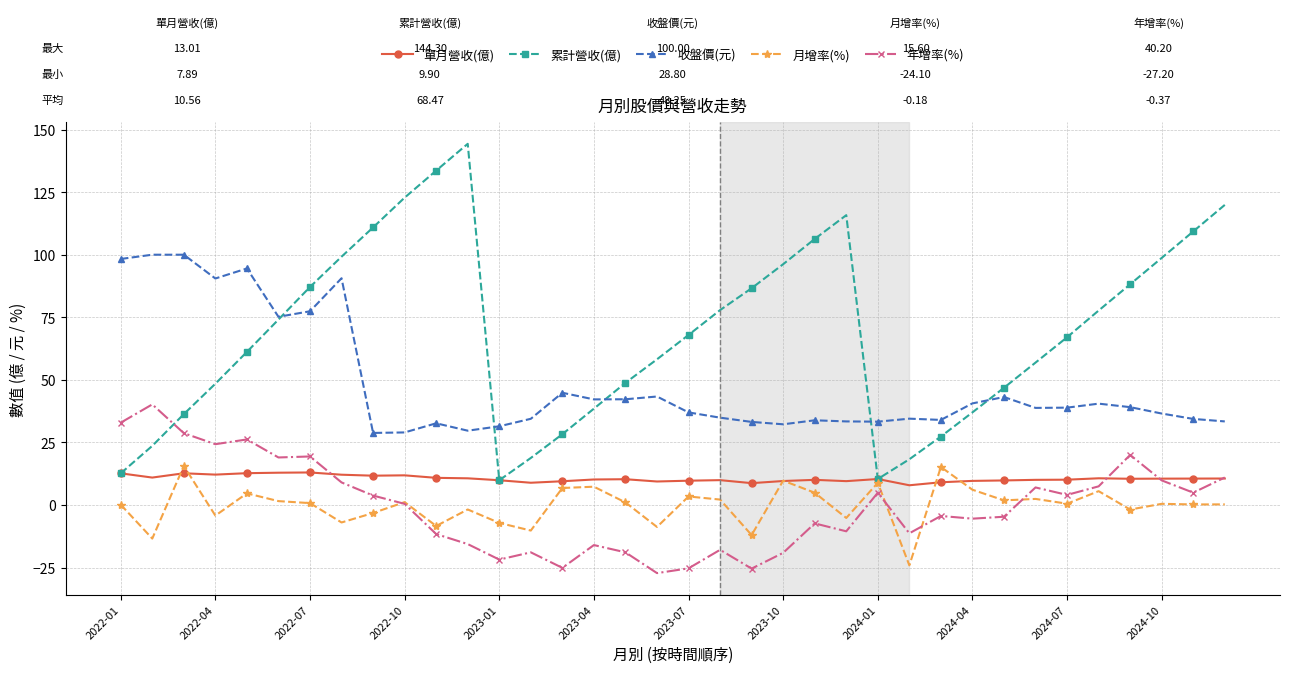

In 單月營收(億), how many points are lower than both neighbors (excluding endpoints)?

9